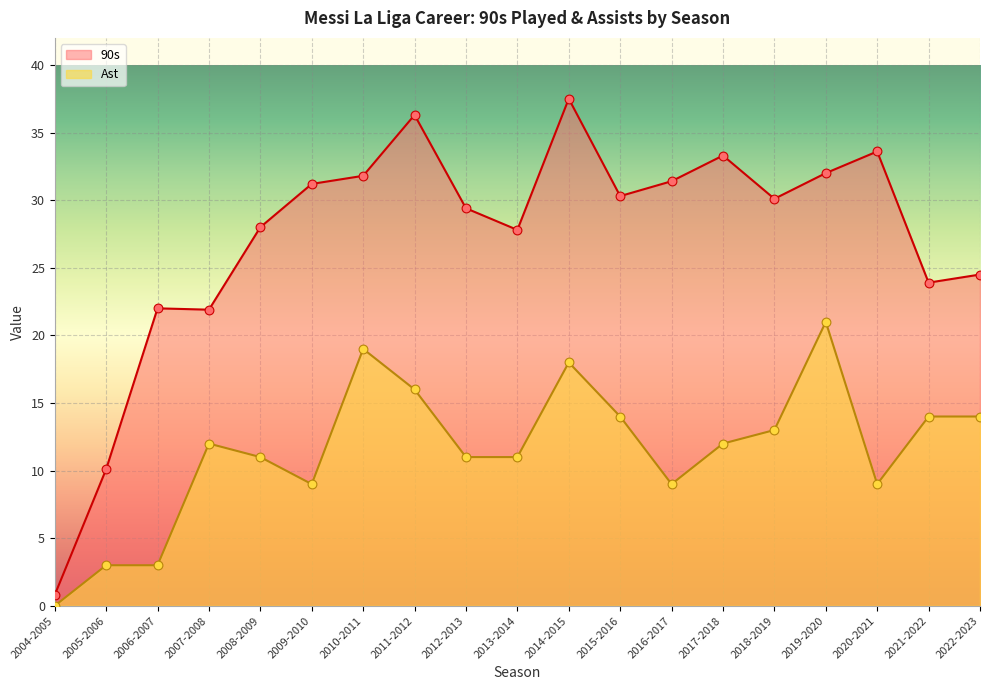

Which series reaches the minimum Y coordinate?

Ast